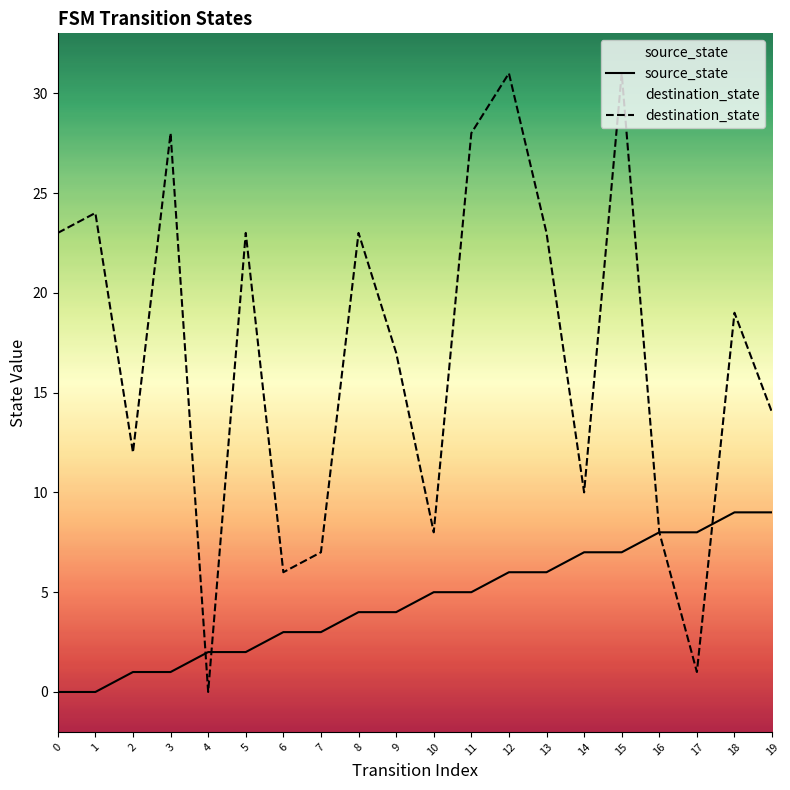

Reading left to right, what are all the values shown in this chart?

source_state: 0=0	1=0	2=1	3=1	4=2	5=2	6=3	7=3	8=4	9=4	10=5	11=5	12=6	13=6	14=7	15=7	16=8	17=8	18=9	19=9
destination_state: 0=23	1=24	2=12	3=28	4=0	5=23	6=6	7=7	8=23	9=17	10=8	11=28	12=31	13=23	14=10	15=31	16=8	17=1	18=19	19=14